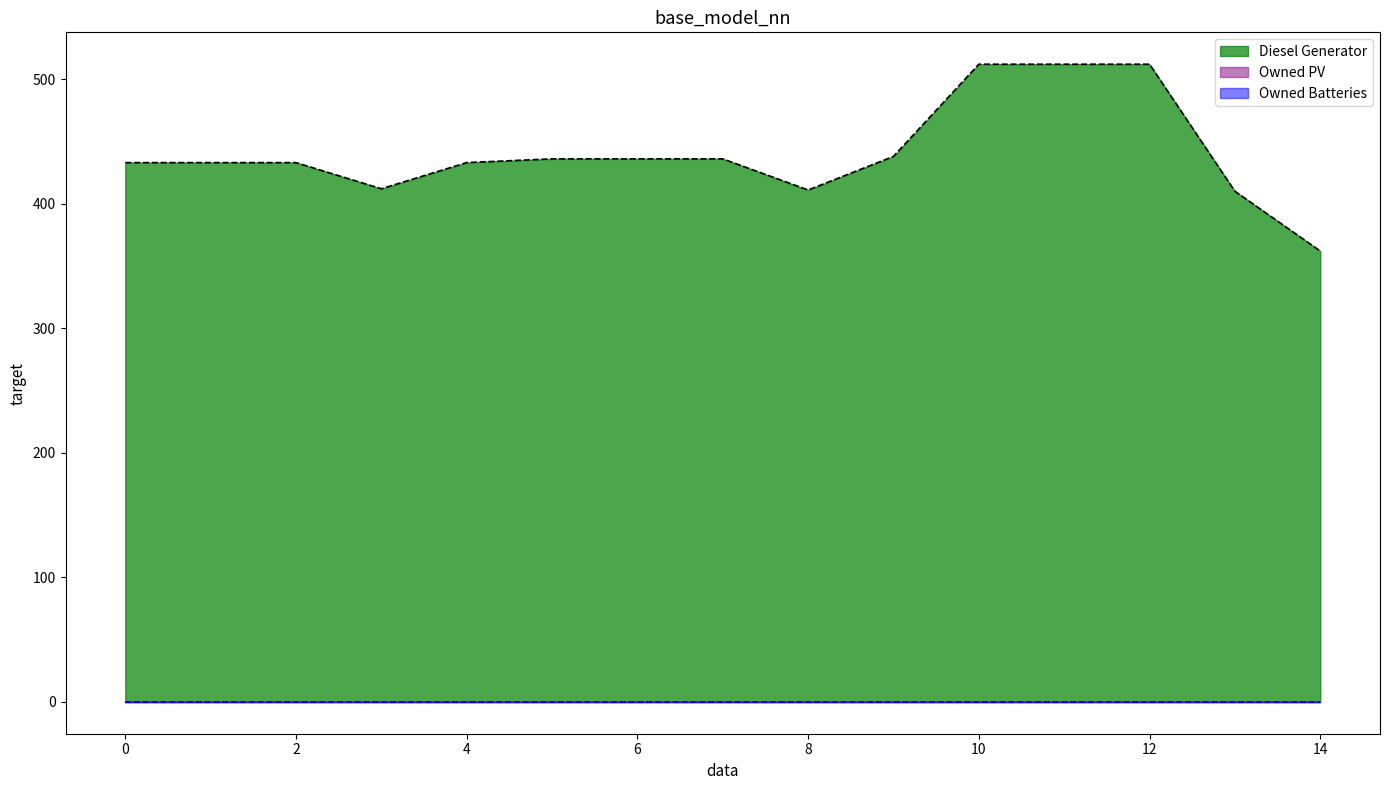

True or false: Owned PV has more than 2 points higher than both neighbors.

False